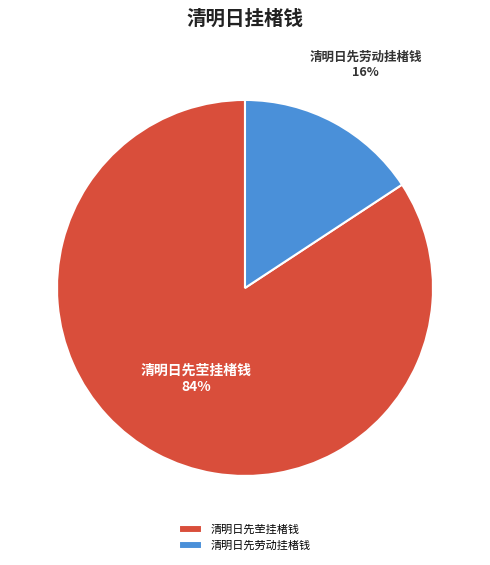

How many slices are in this pie chart?

2